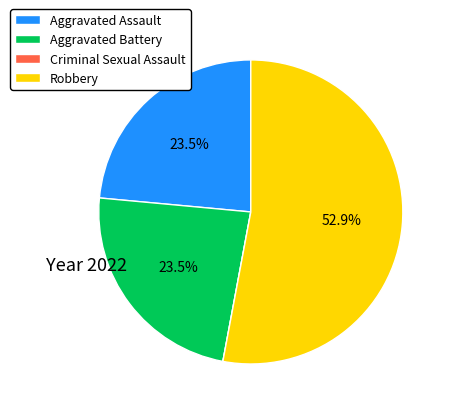

The Aggravated Battery slice represents 35% of the pie. True or false?

False